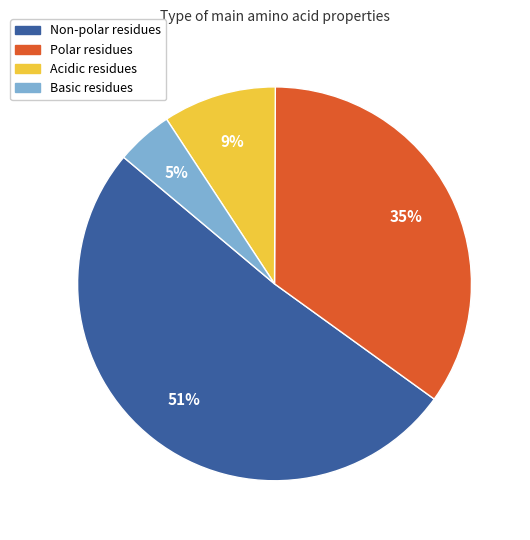

Is there a majority slice in this chart?

Yes